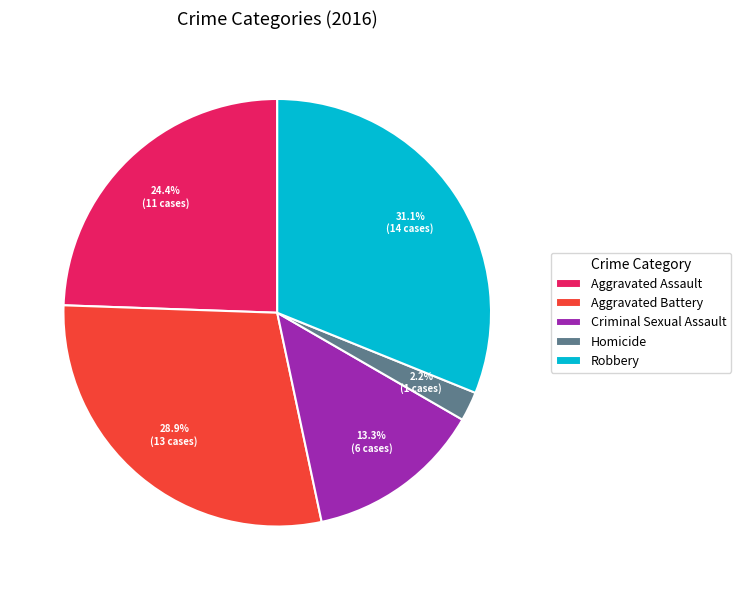

How many segments does this pie chart have?

5